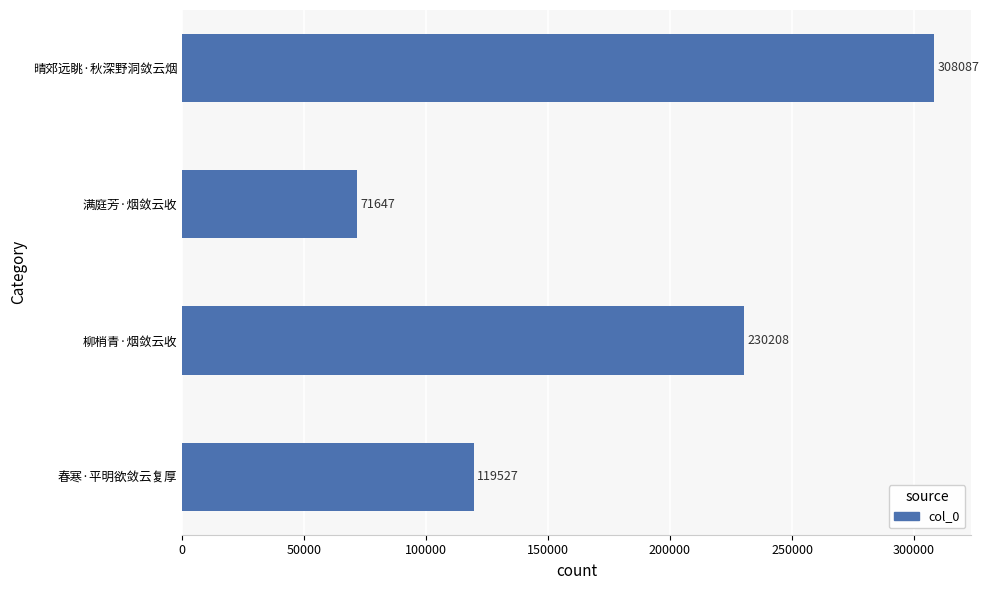

The value at 柳梢青·烟敛云收 is 230208. True or false?

True